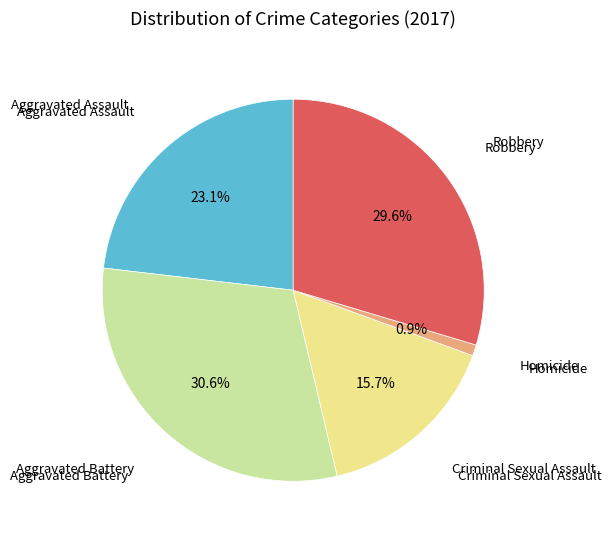

Is there a majority slice in this chart?

No